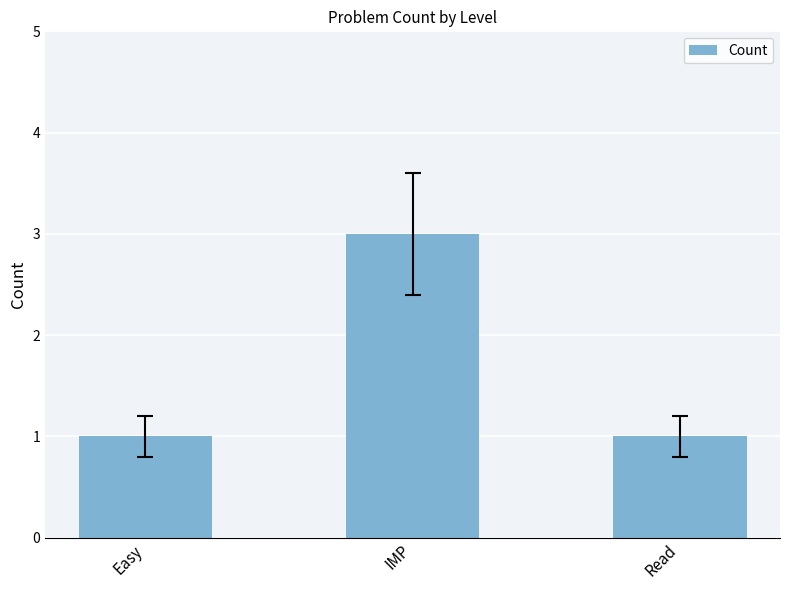

Which has a higher value, IMP or Read?

IMP